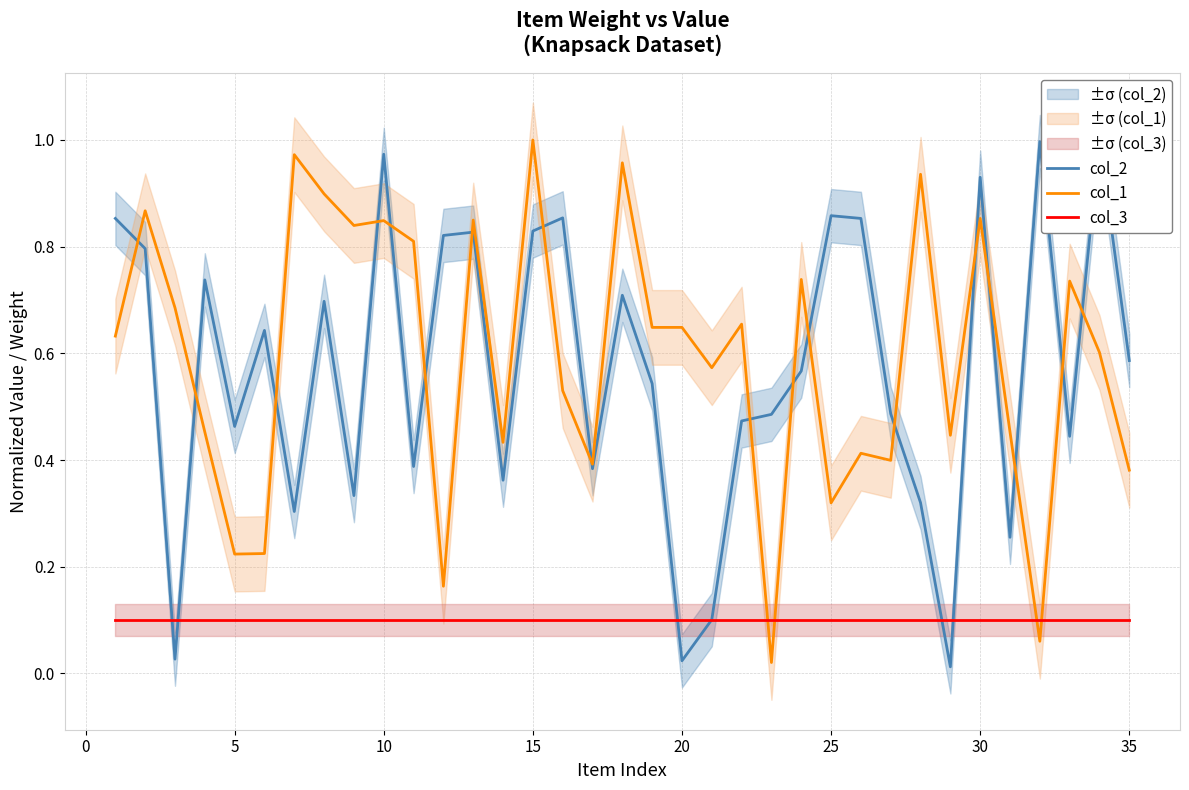

After their last crossing, which series has the higher values: col_3 or col_1?

col_1